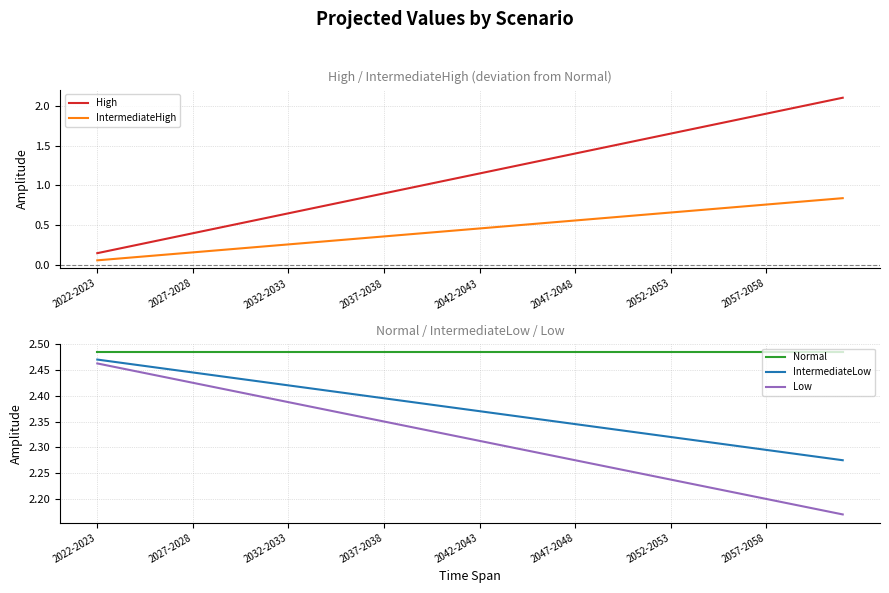

True or false: Normal and High cross at least once.

False